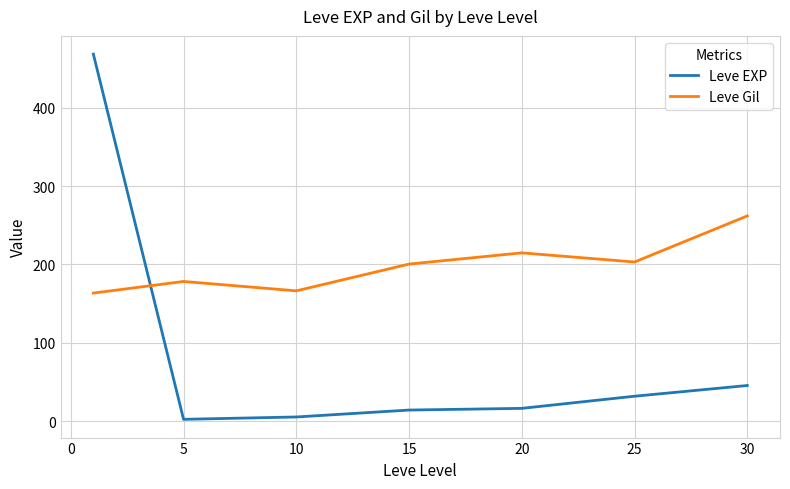

What is the average value of the Leve EXP series?

83.4